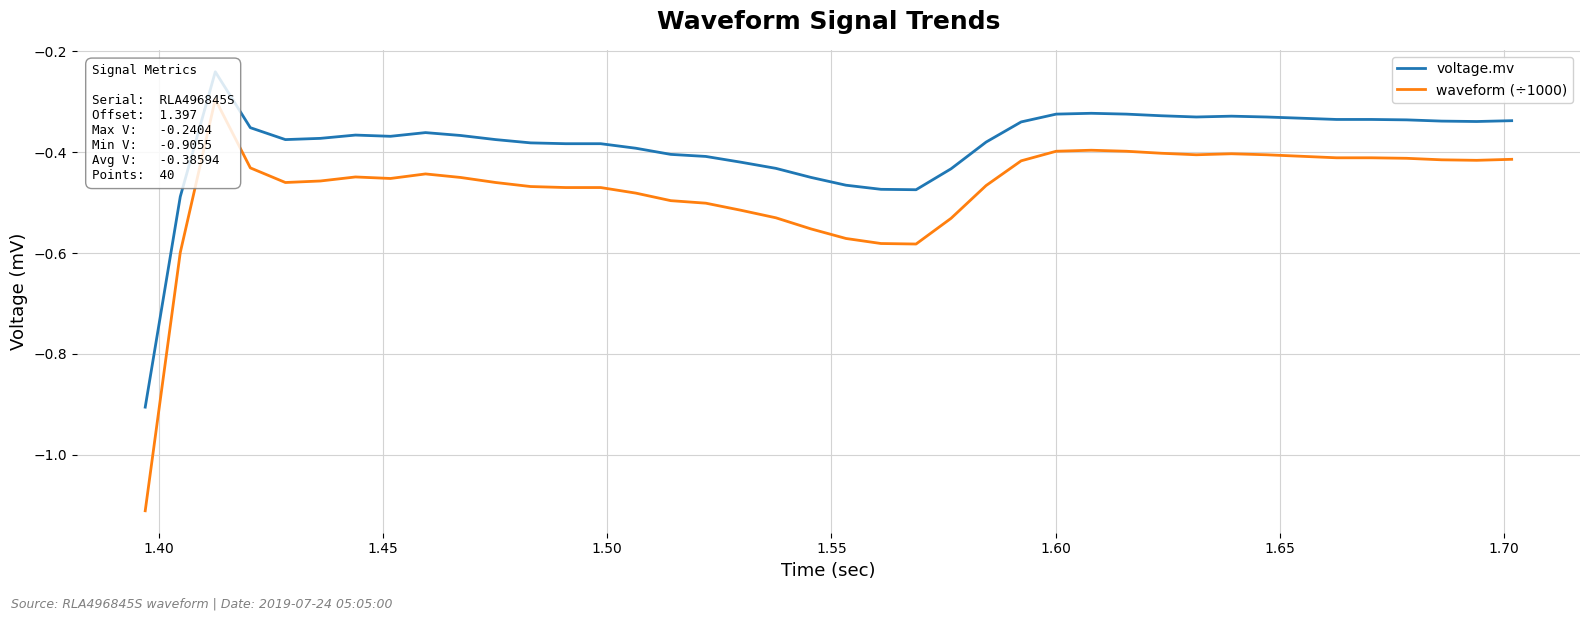

Is this an area chart (filled region under the line)?

No